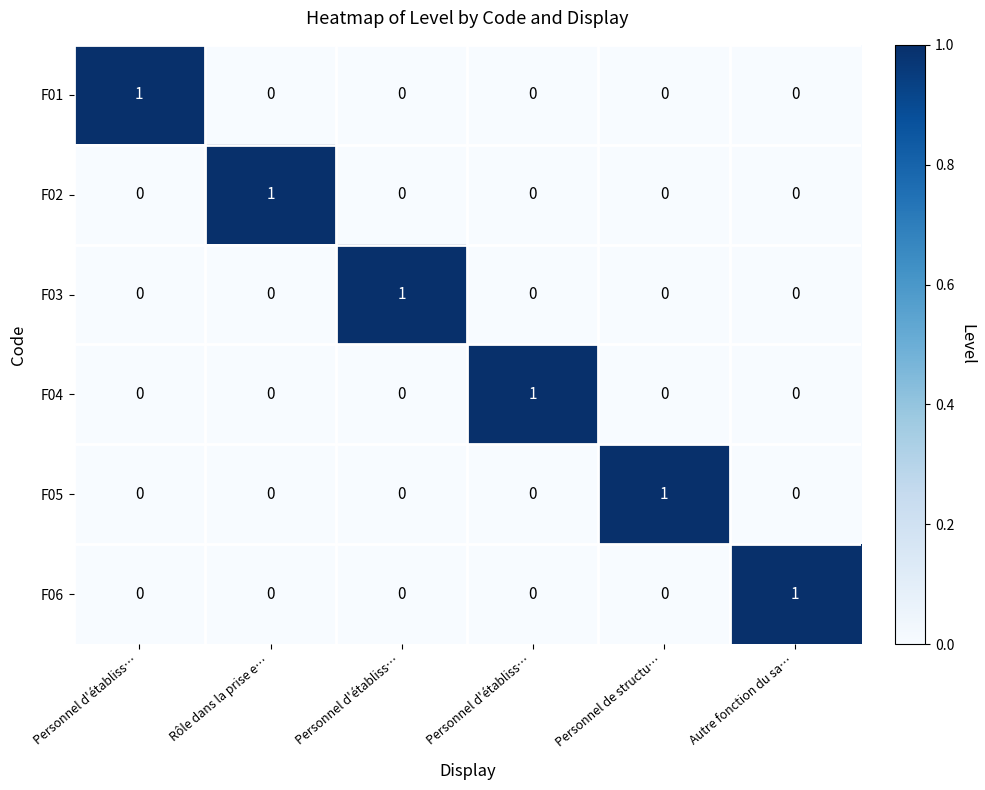

How many data points does each series have?

6